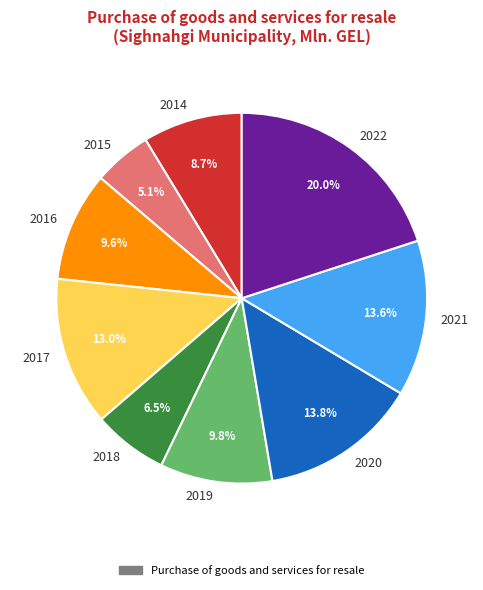

What percentage is NOT represented by 2019?

90.2%